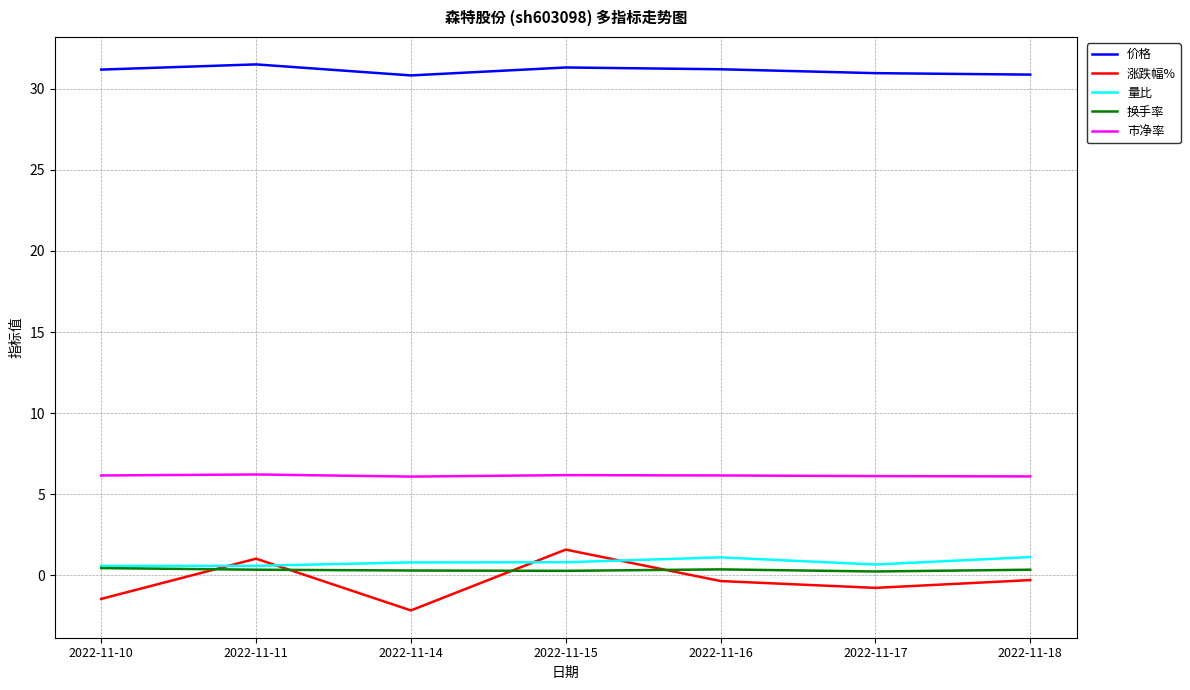

What is the difference between the second highest and minimum values in the 换手率 series?

0.1